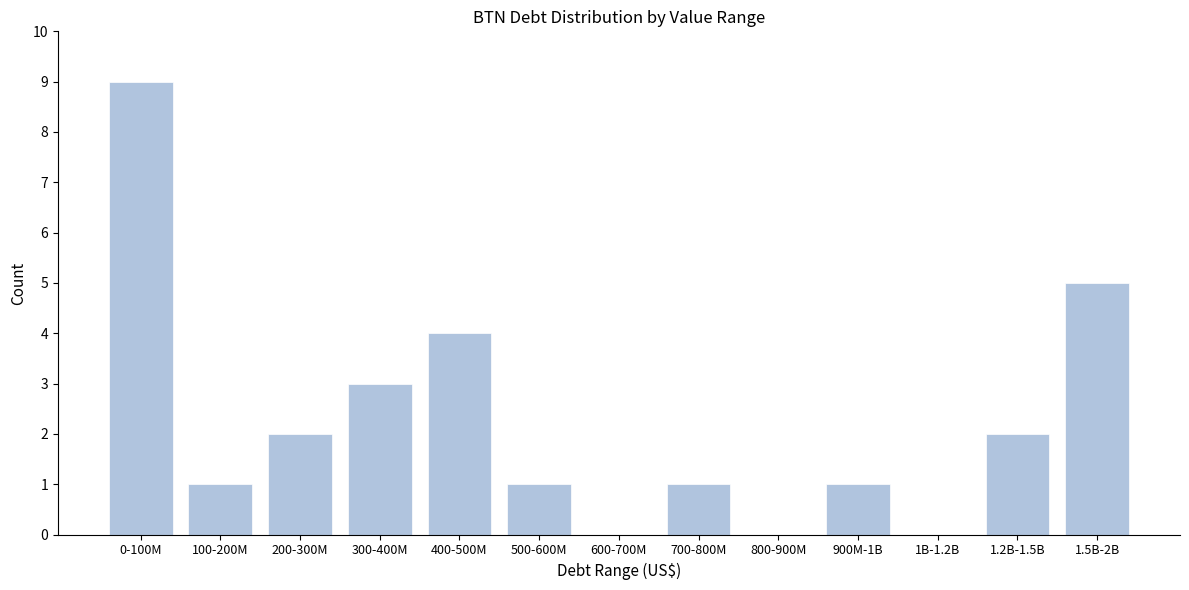

Reading left to right, list all the values displayed in this chart.

0-100M=9	100-200M=1	200-300M=2	300-400M=3	400-500M=4	500-600M=1	600-700M=0	700-800M=1	800-900M=0	900M-1B=1	1B-1.2B=0	1.2B-1.5B=2	1.5B-2B=5